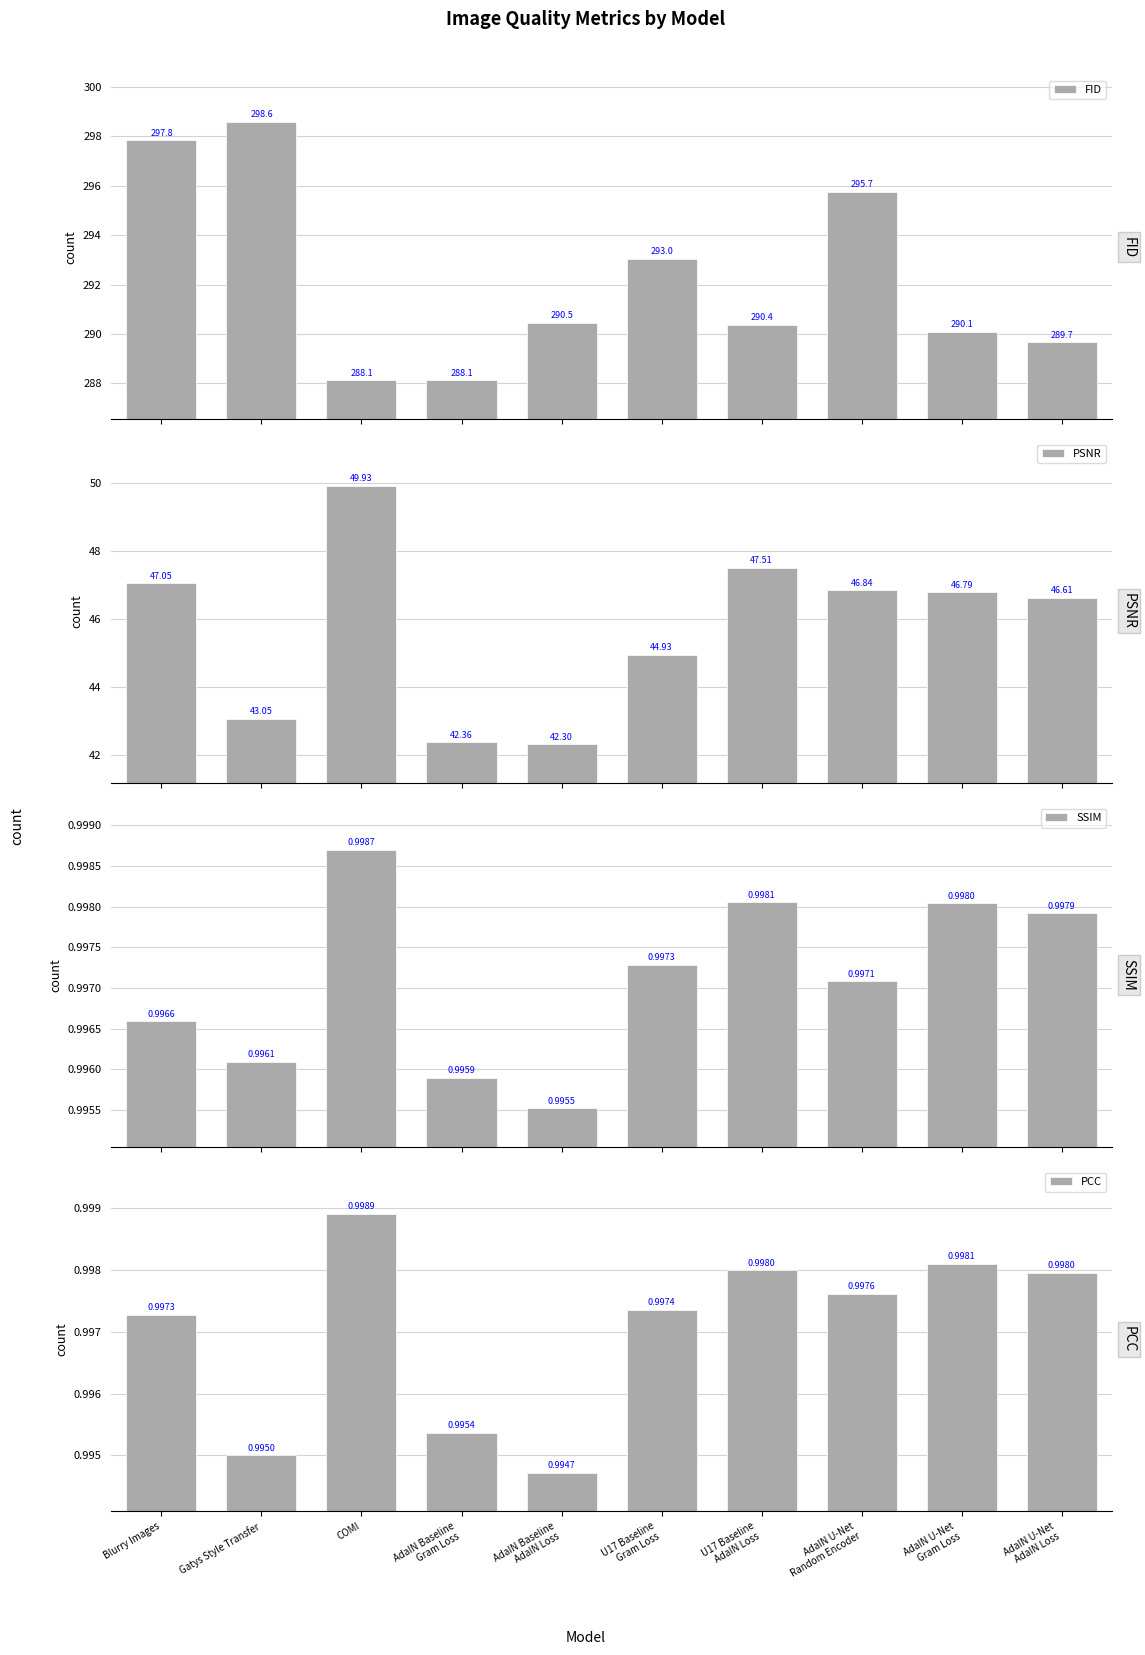

How many values in the FID series exceed 290?

7